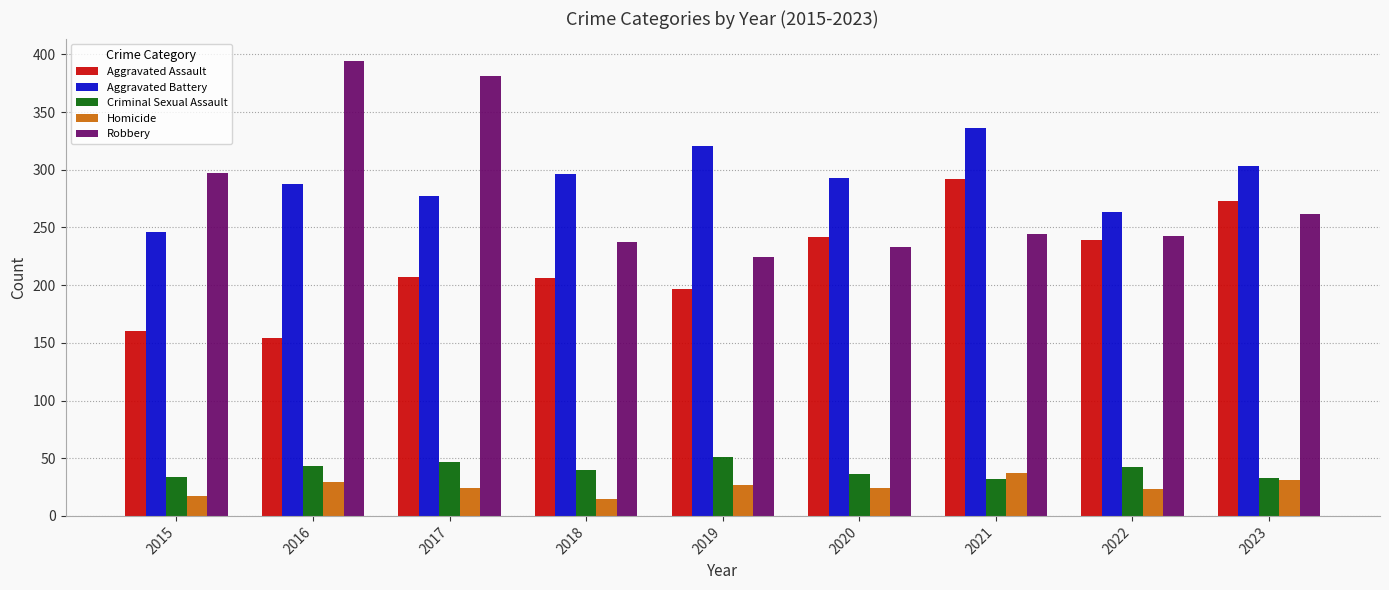

The Homicide series shows 15 at 2018. True or false?

True